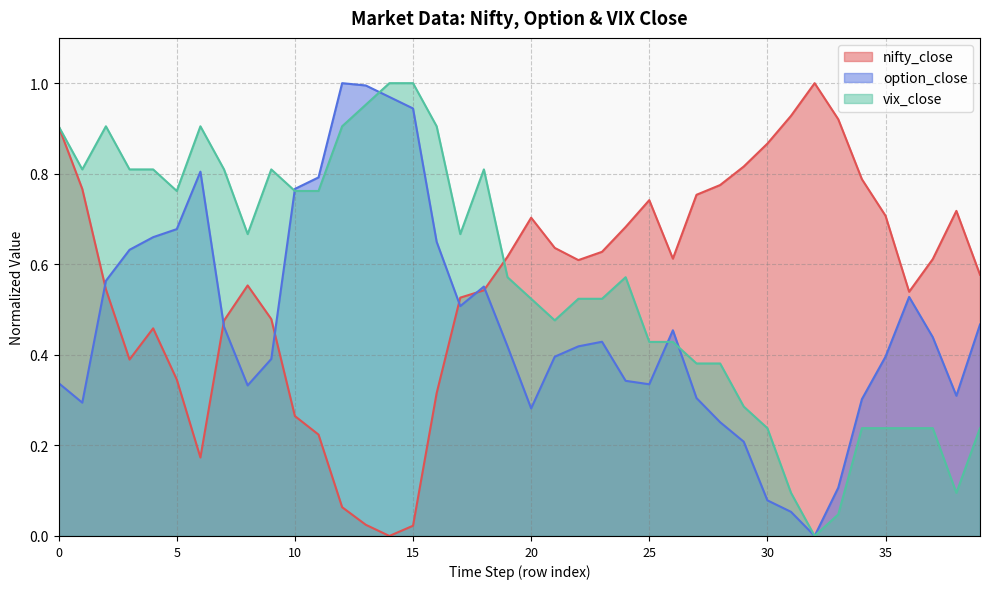

How many values in the option_close series exceed 0?

39